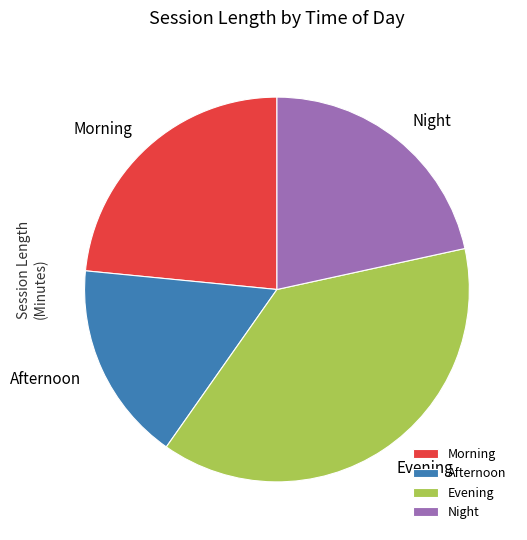

Rank the categories by value from lowest to highest.

Afternoon, Night, Morning, Evening